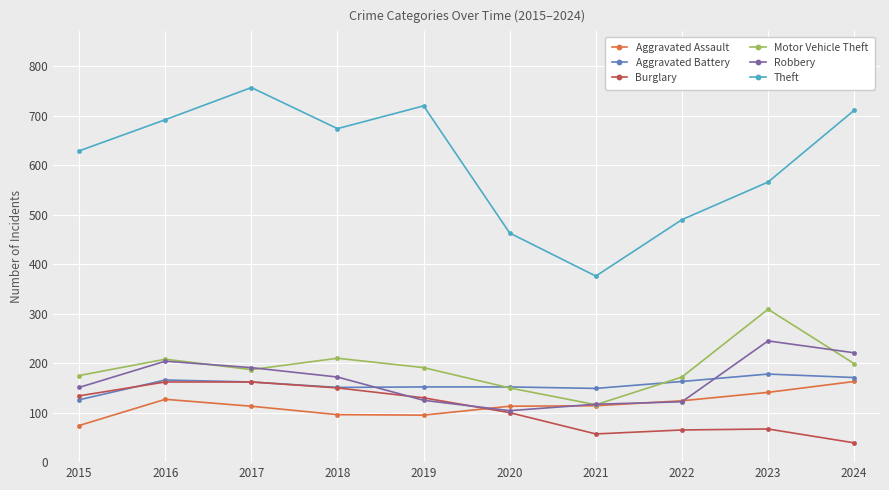

Is it true that Theft equals 674 at 2018?

True